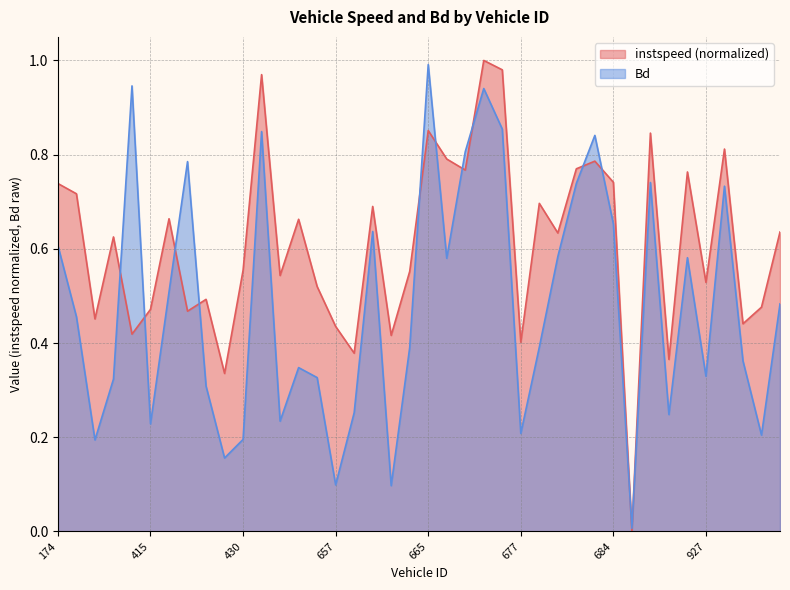

How many interior local peaks does the Bd series have?

11